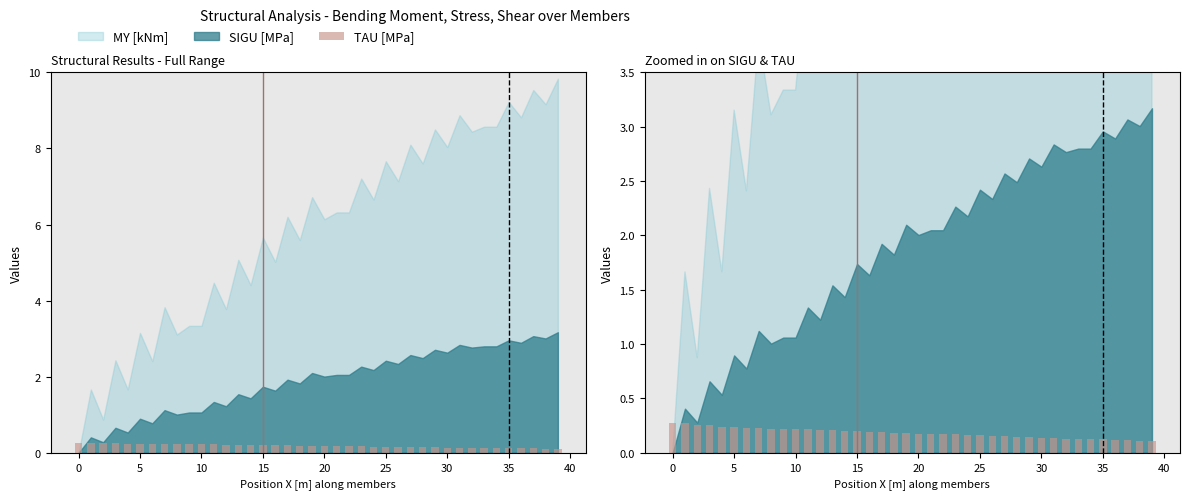

What is the difference between the maximum and minimum values?

0.2